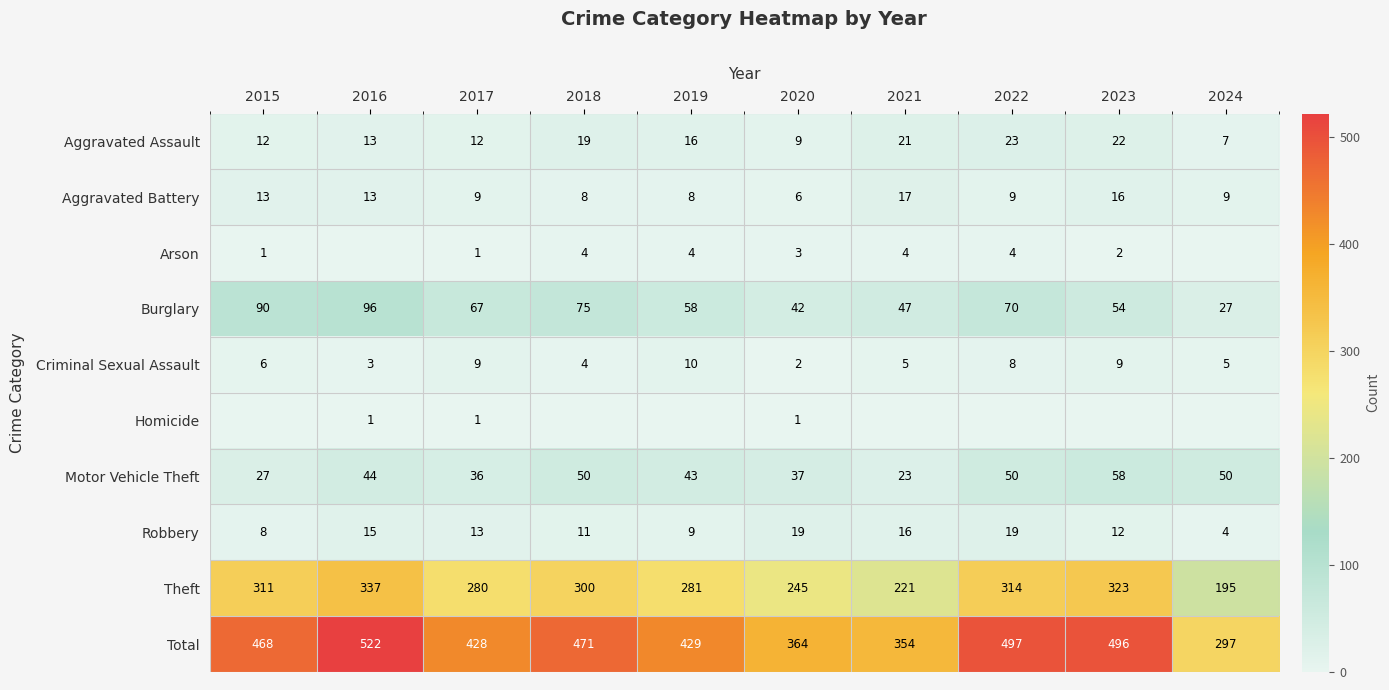

Is the value of Arson at 2022 greater than the value of Criminal Sexual Assault at 2022?

No